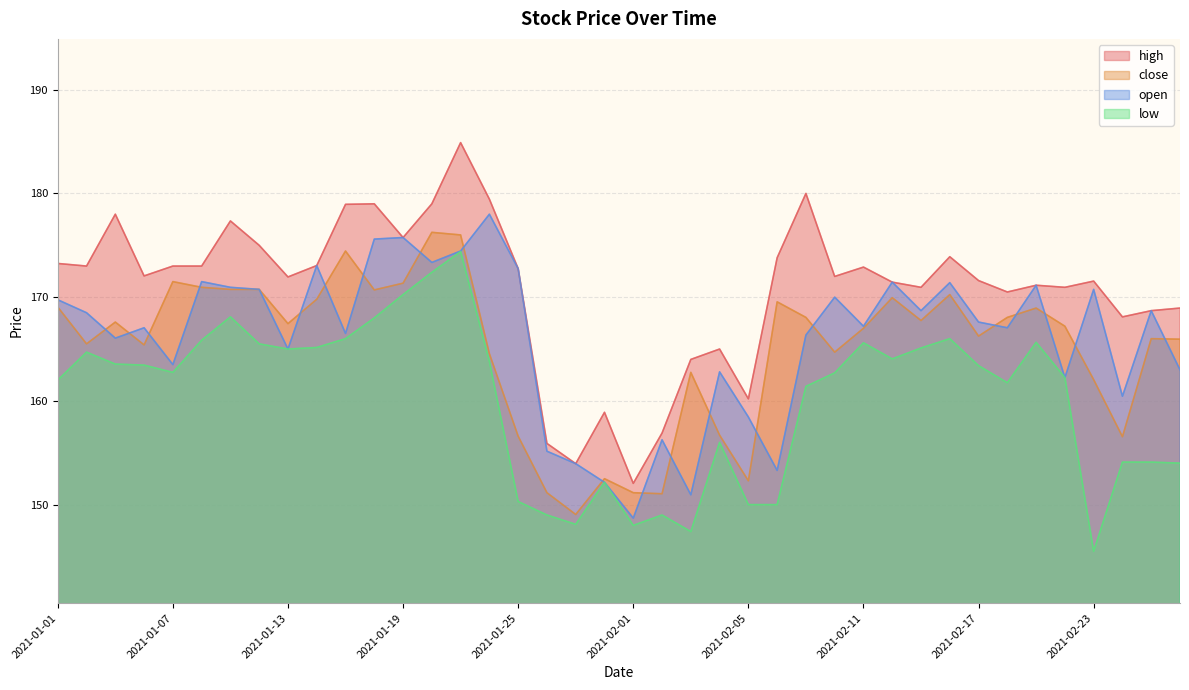

Where is the first local minimum for low?

2021-01-07